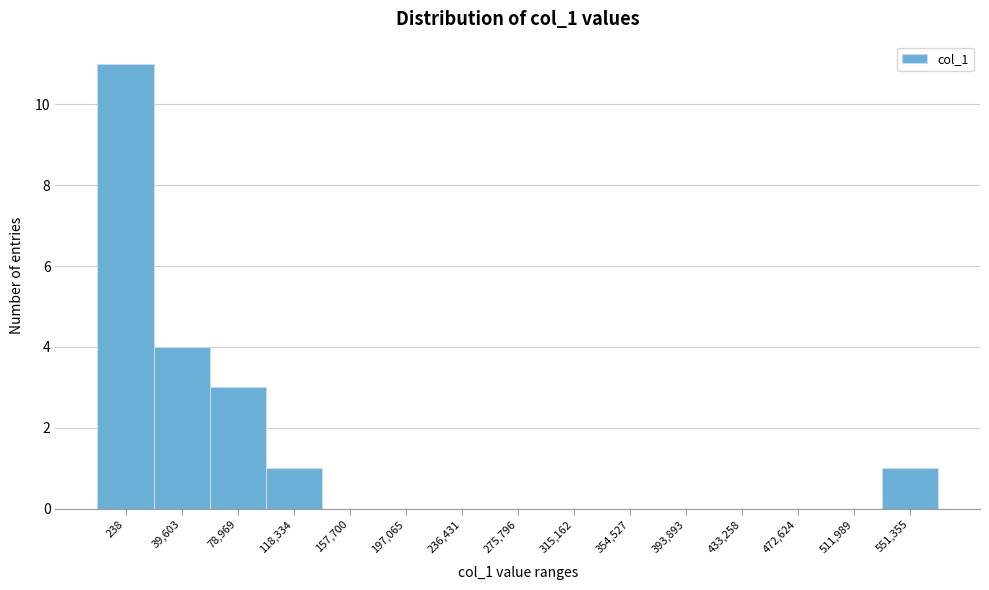

Reading right to left, extract all data points from this chart.

551,355=1	511,989=0	472,624=0	433,258=0	393,893=0	354,527=0	315,162=0	275,796=0	236,431=0	197,065=0	157,700=0	118,334=1	78,969=3	39,603=4	238=11